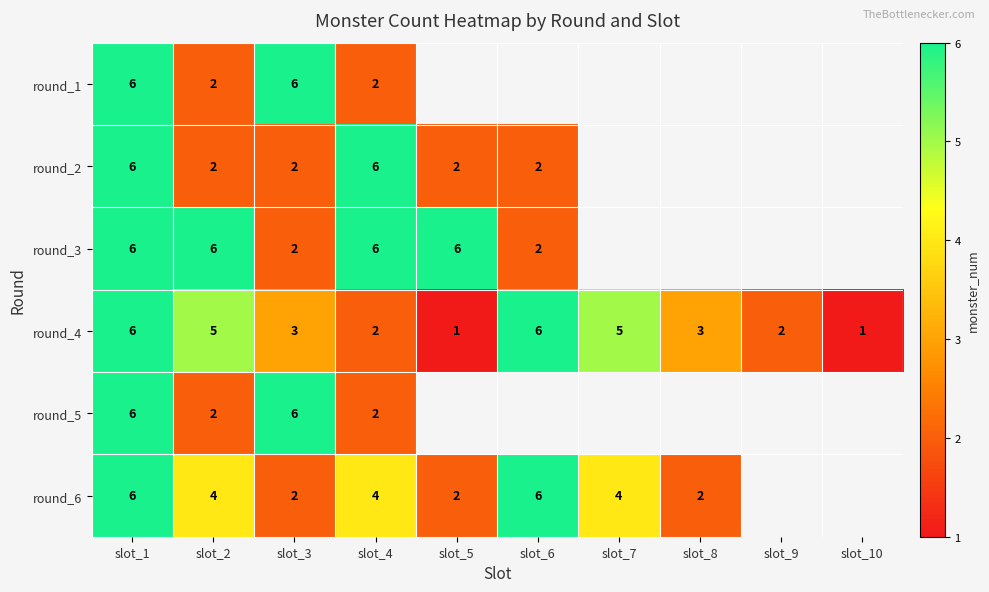

What is the total value across all series at slot_4?

22